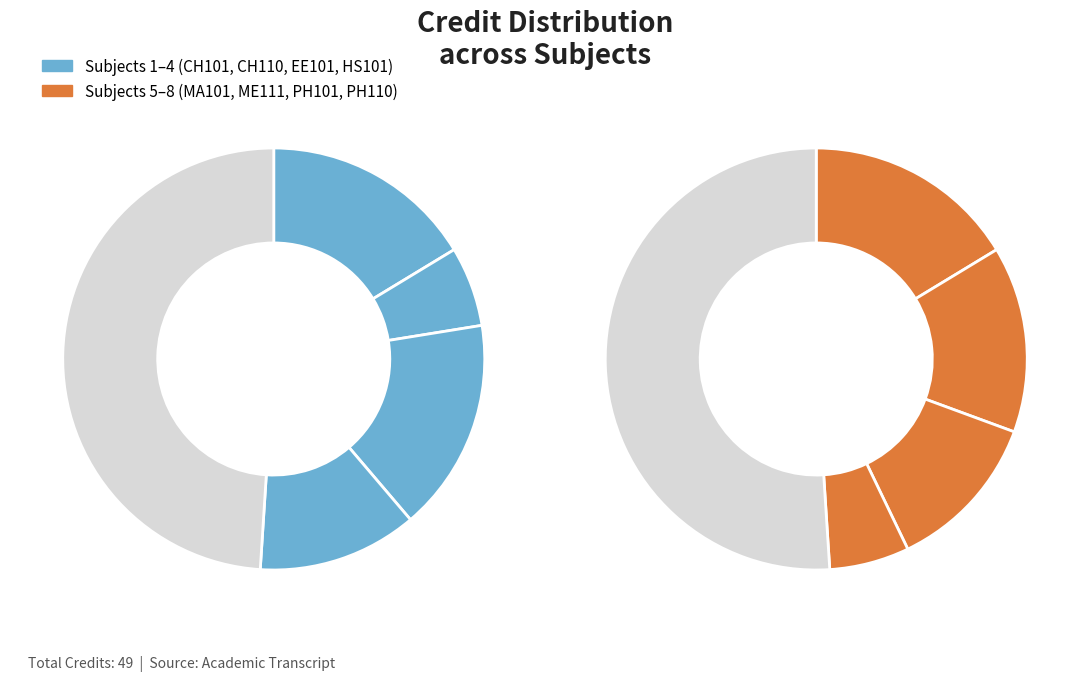

Count the number of slices in the pie.

8